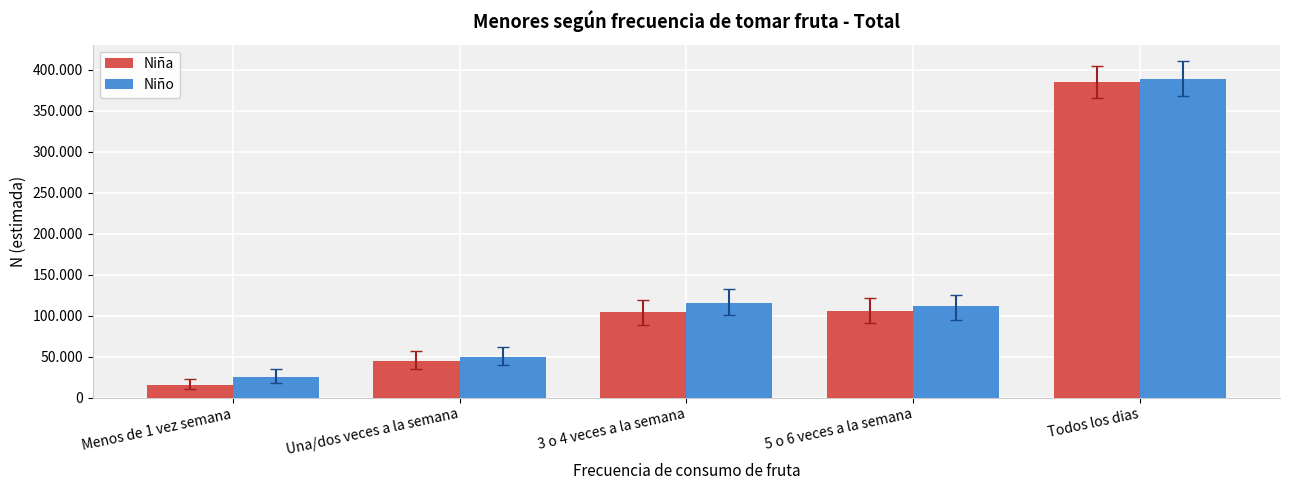

Are the bars horizontal?

No